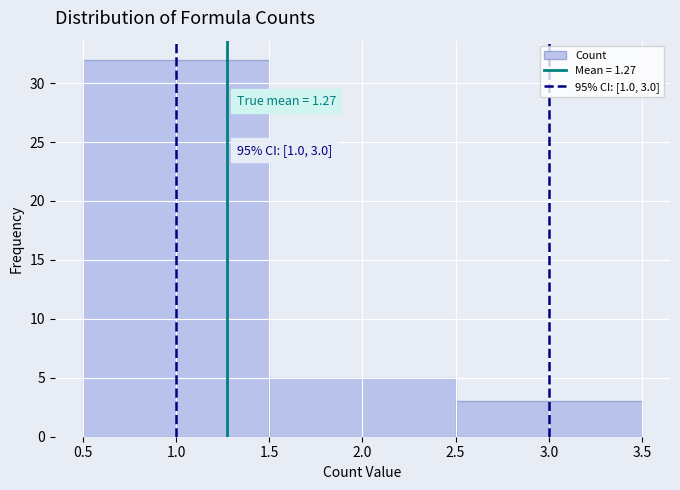

Over which range of the x-axis is the bar tallest?

0.5 to 1.5